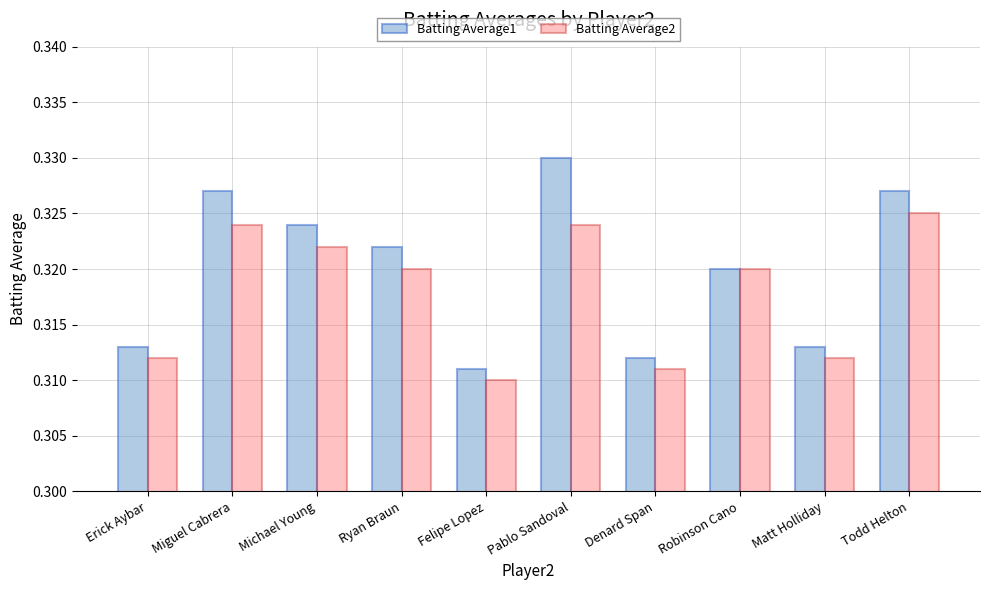

At which category does the chart reach its peak across all series?

Pablo Sandoval